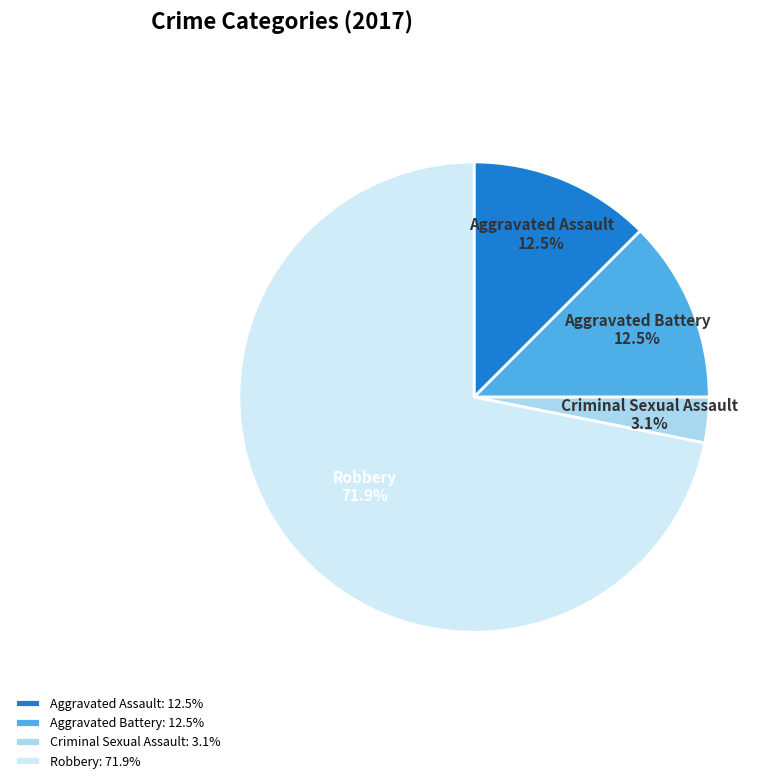

Count the number of slices in the pie.

4